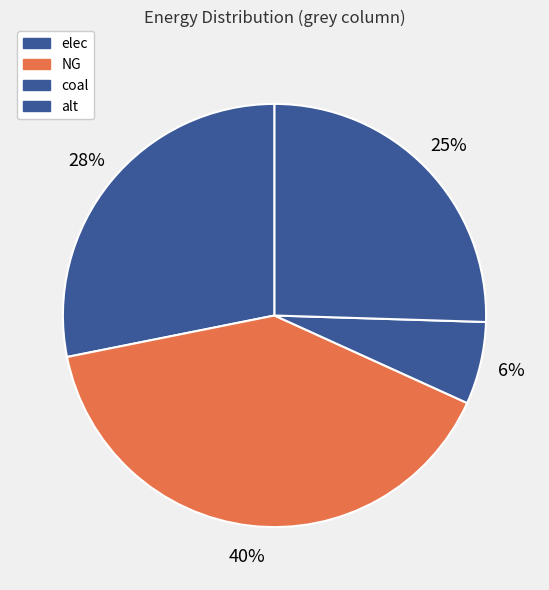

Which category has the smallest portion of the pie?

coal